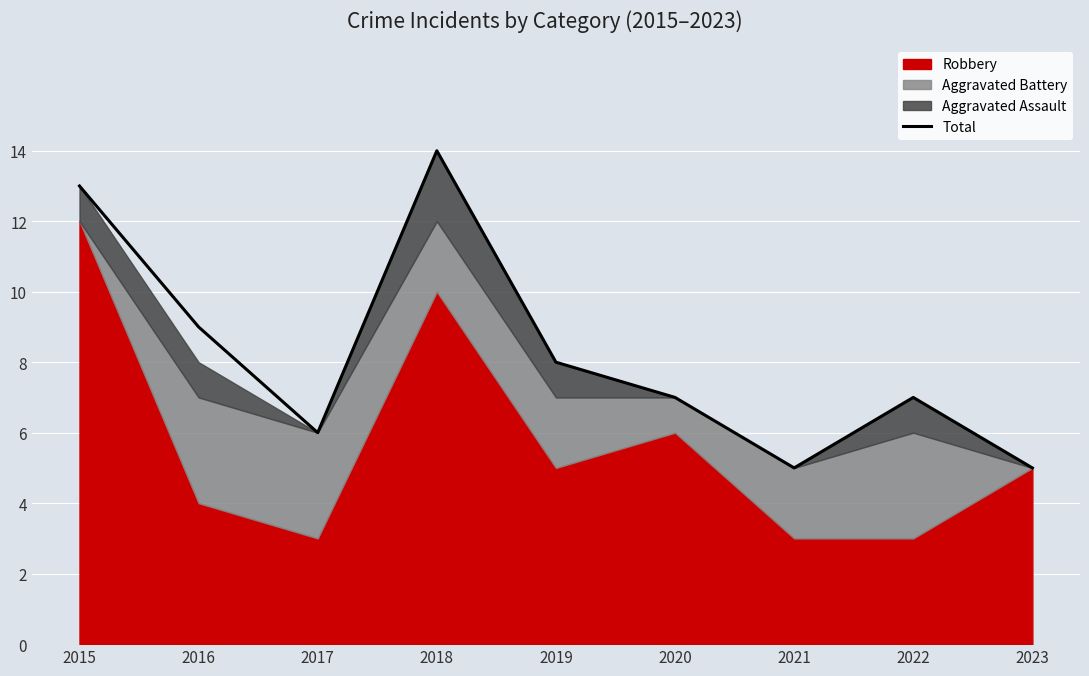

True or false: there are more than 0 points higher than both neighbors.

True